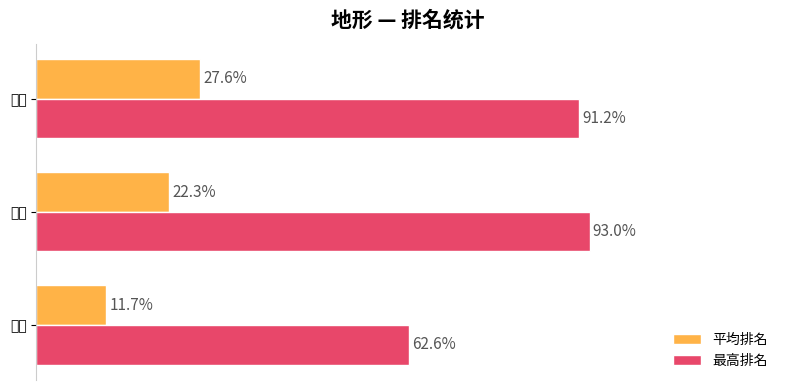

What are all the series names shown in the legend?

平均排名, 最高排名